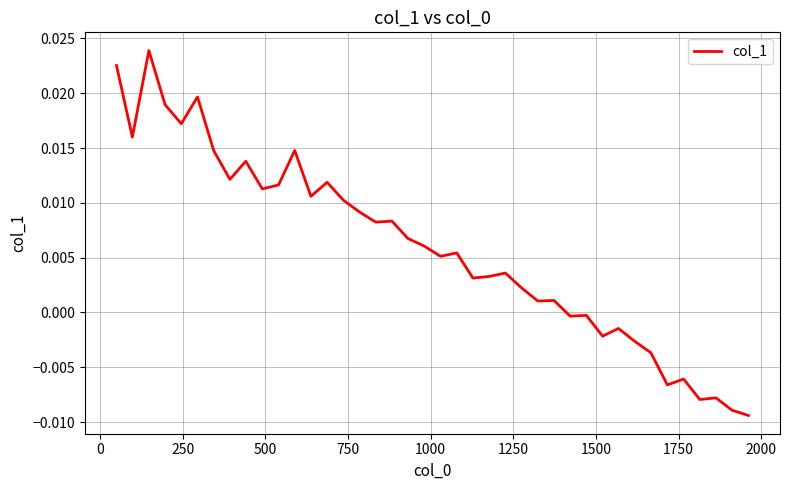

Is this an area chart (filled region under the line)?

No